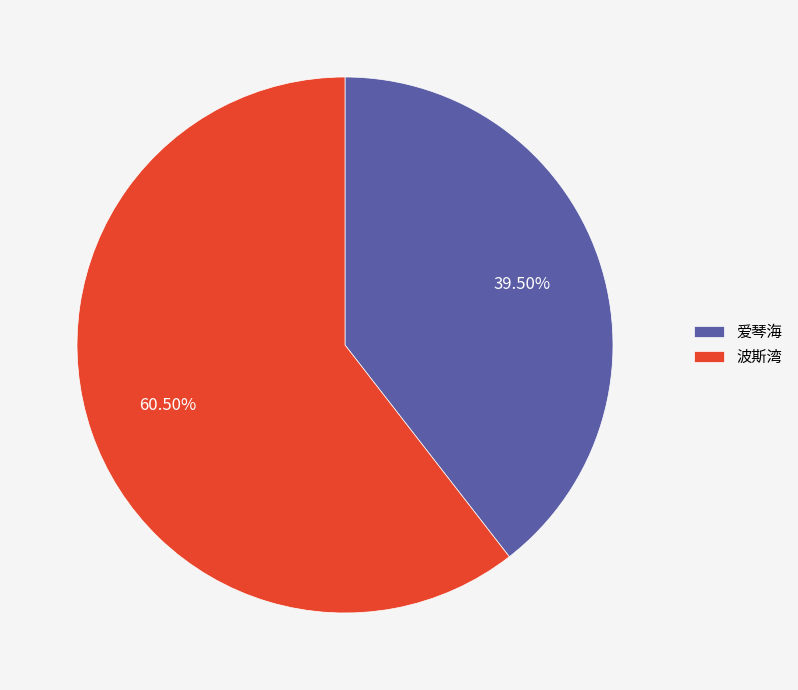

What is the ratio of the value at 爱琴海 to the value at 波斯湾?

0.7